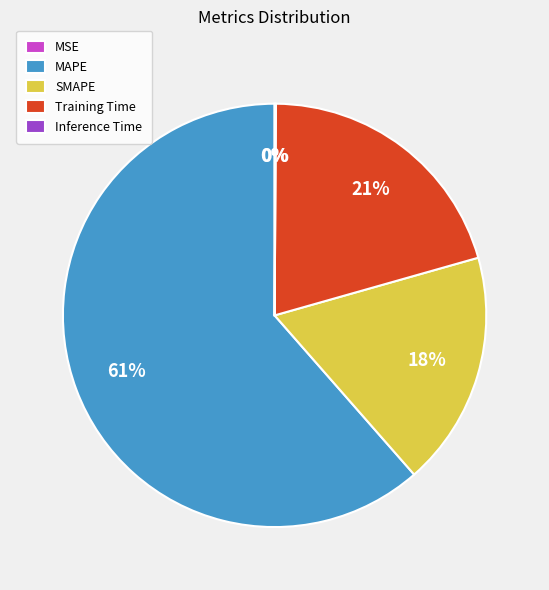

Between SMAPE and Training Time, which is larger?

Training Time